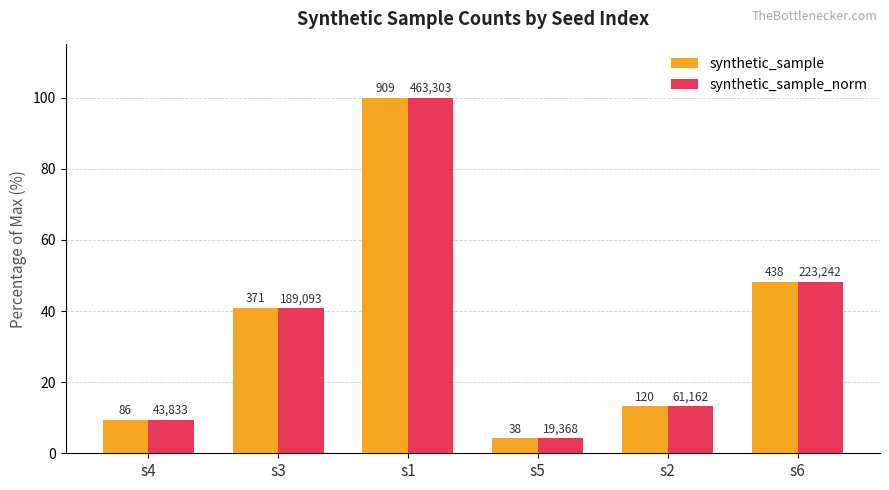

List the series in order of their overall mean, highest first.

synthetic_sample, synthetic_sample_norm